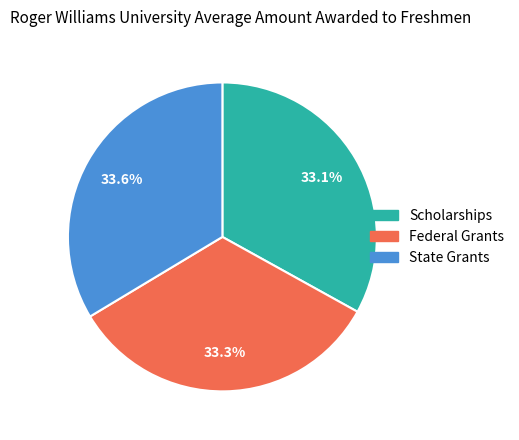

Is there a majority slice in this chart?

No